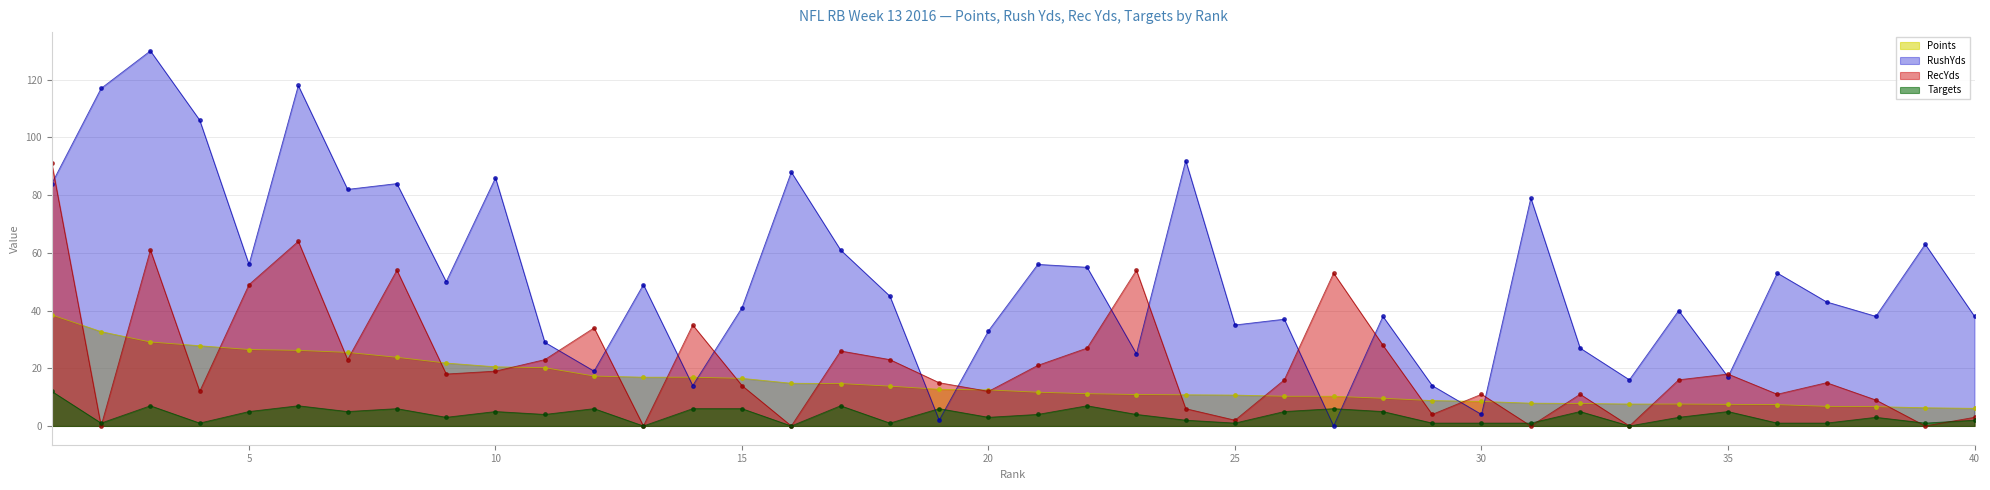

How many lines are shown in the chart?

4